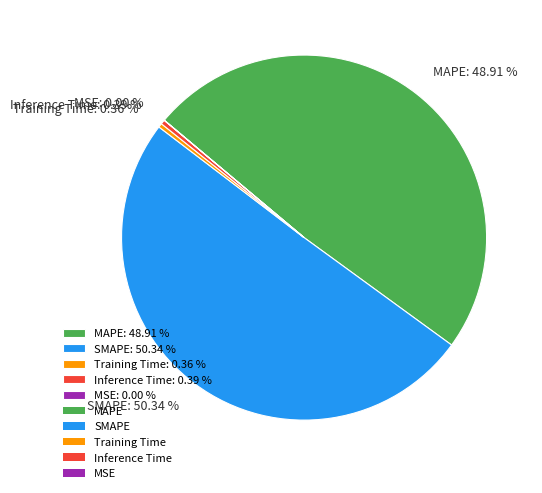

Which has a higher value, MAPE or SMAPE?

SMAPE